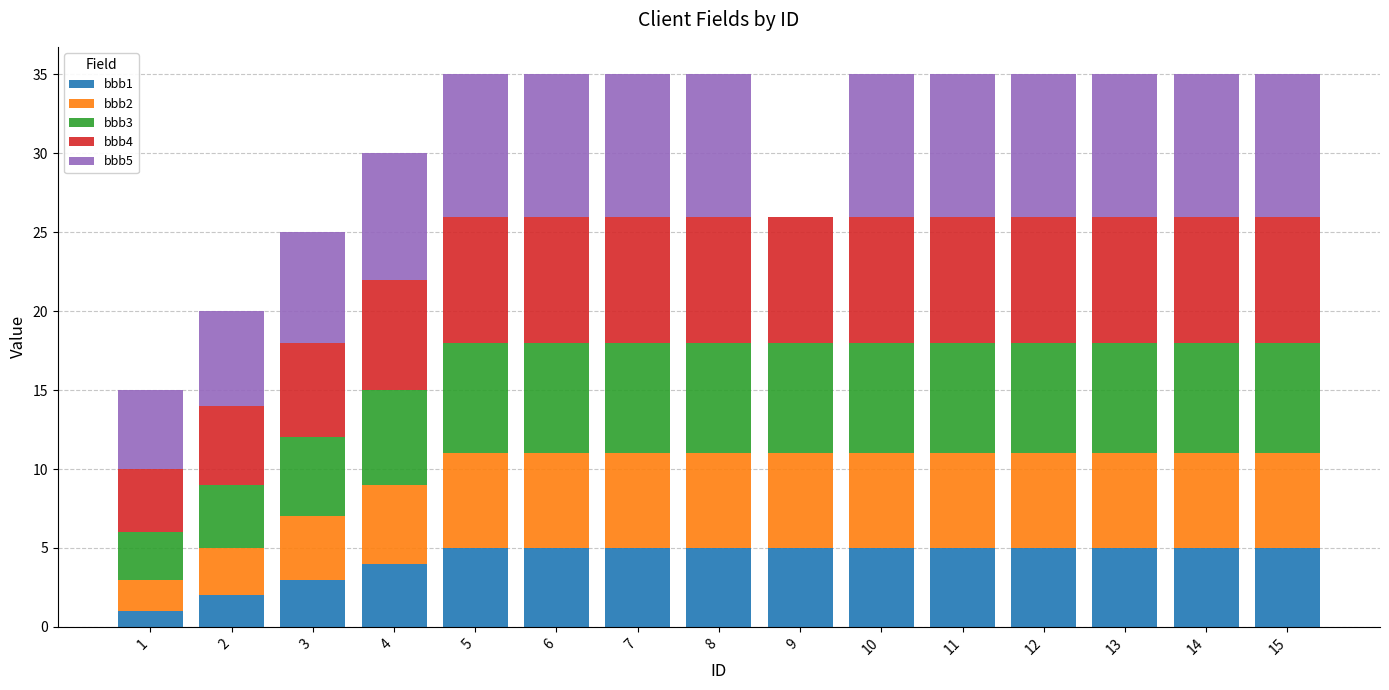

What is the highest value of the bbb1 series?

5